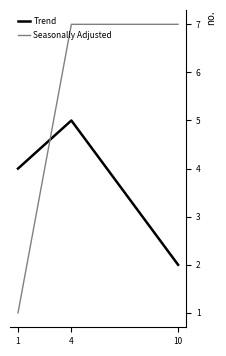

What is the highest value of the Seasonally Adjusted series?

7